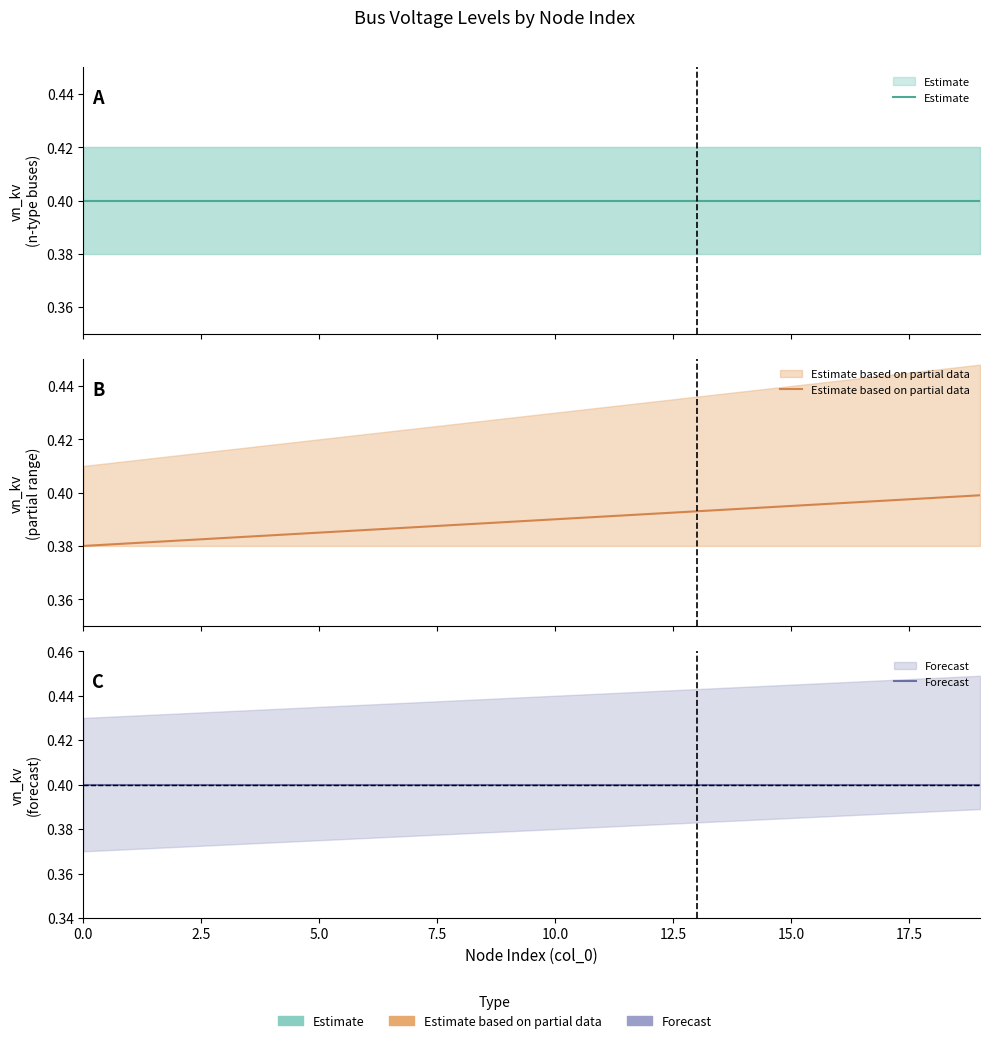

At 19, list the series in order from smallest to largest.

Estimate based on partial data, Estimate, Forecast